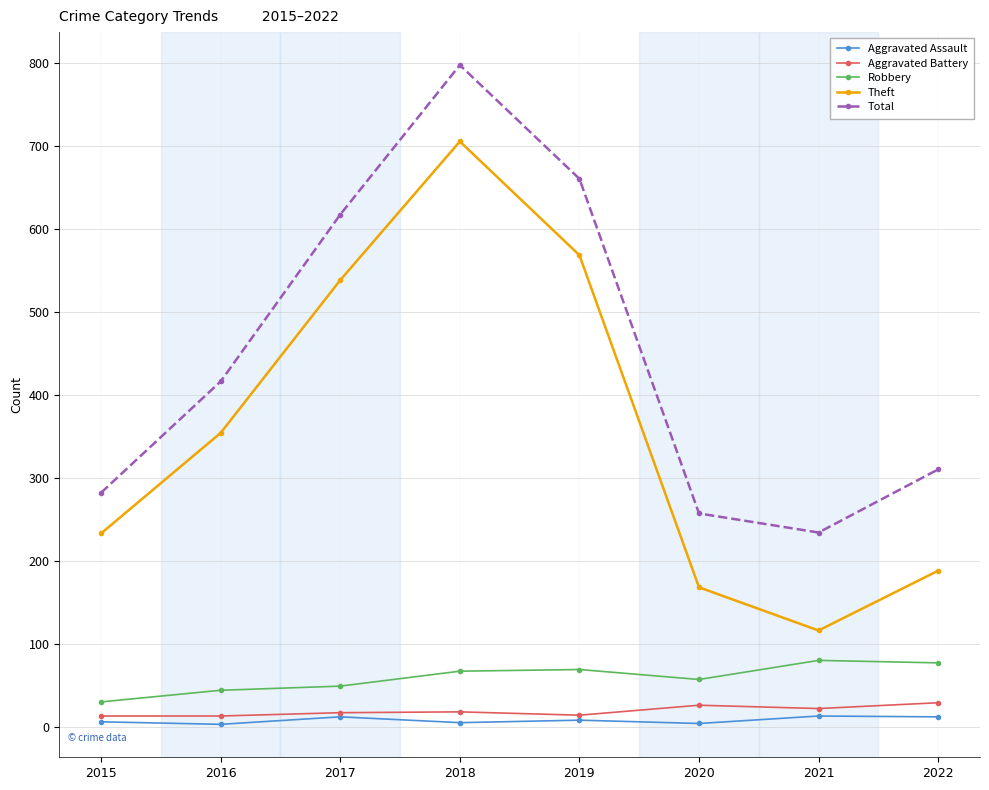

At which category does the chart reach its peak across all series?

2018